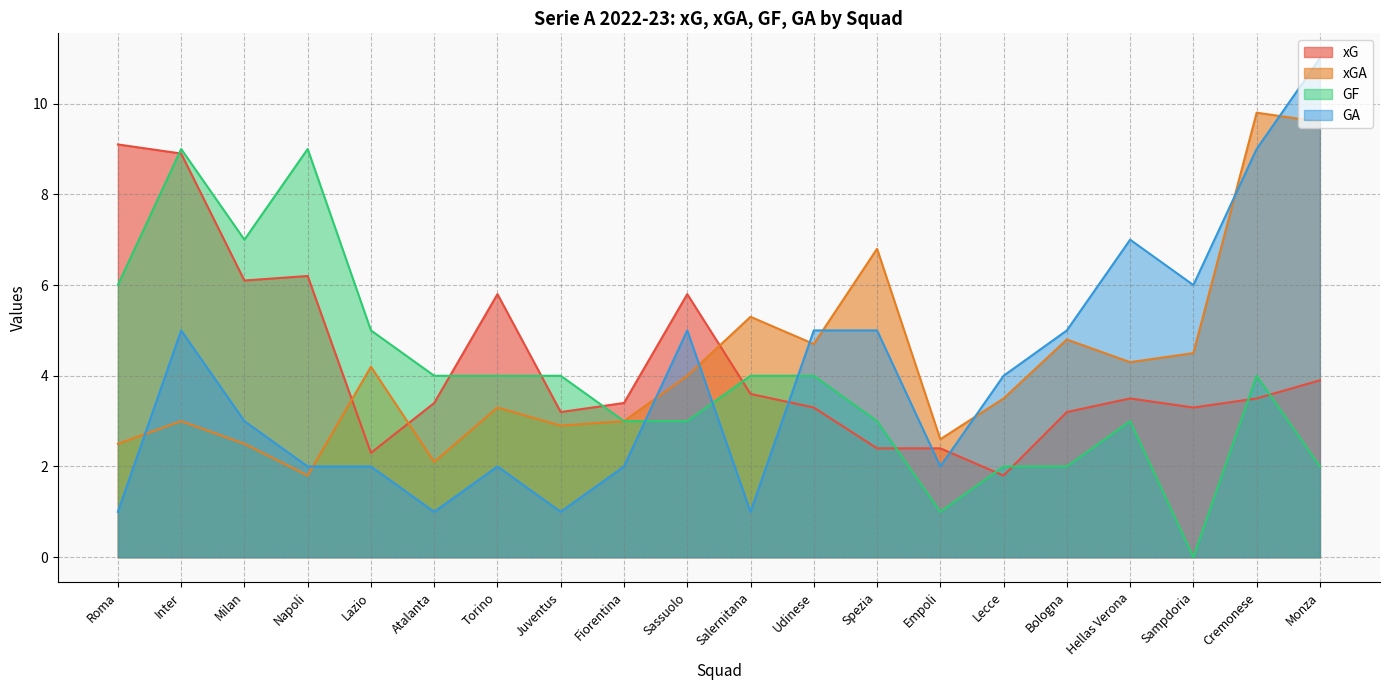

At Torino, list the series in order from smallest to largest.

GA, xGA, GF, xG